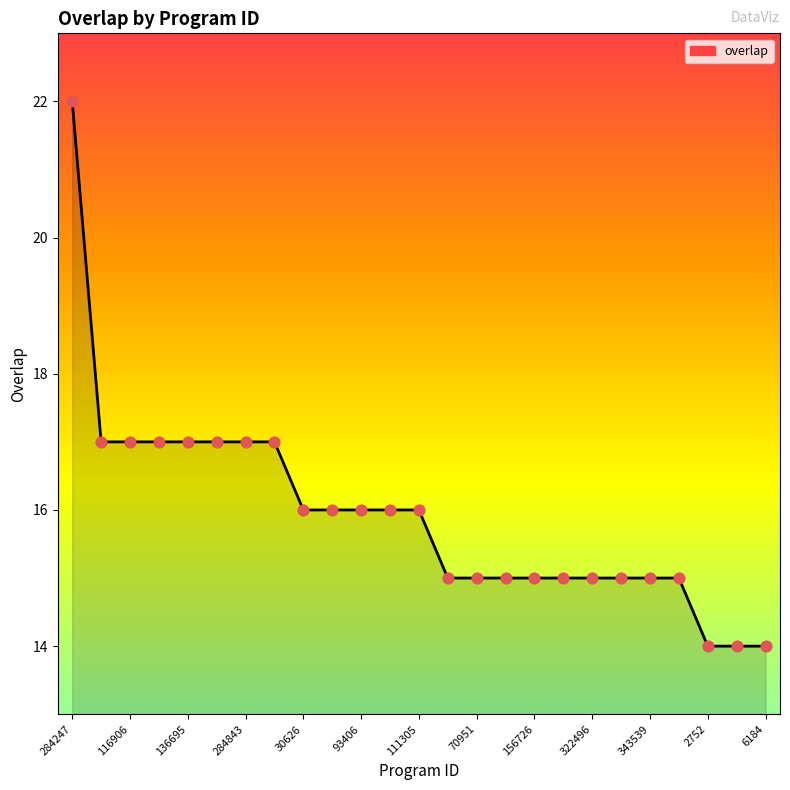

What is the change in value from 186749 to 2752?

-3